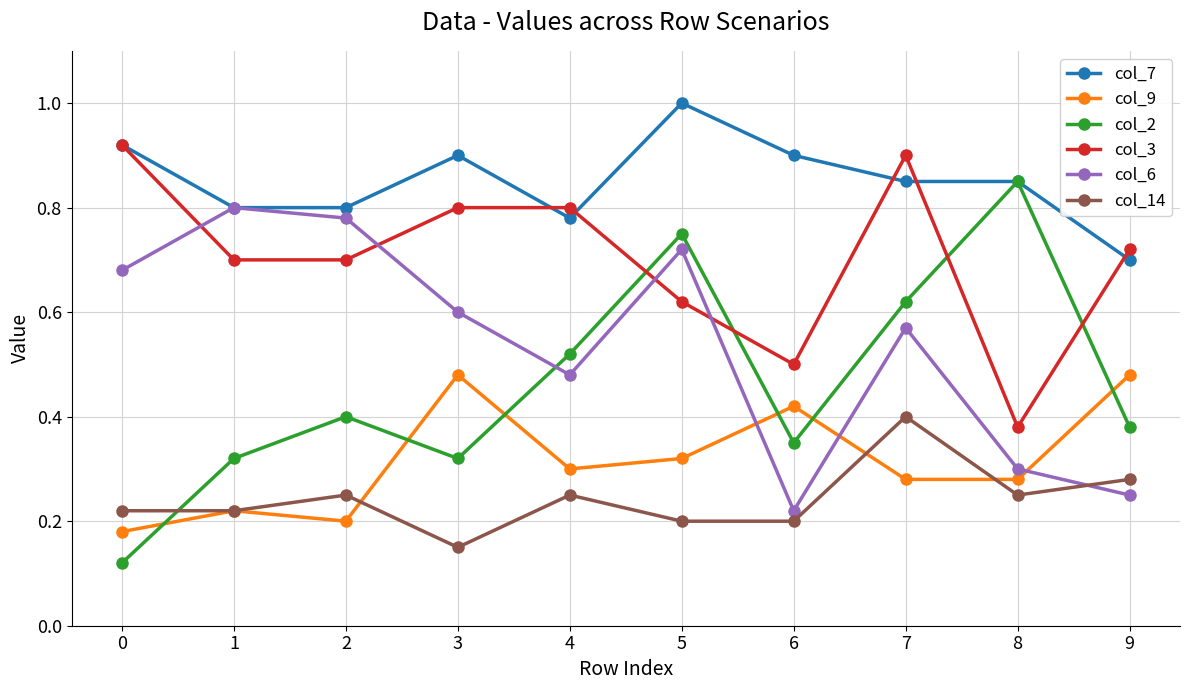

Which series has the largest range (max minus min)?

col_2